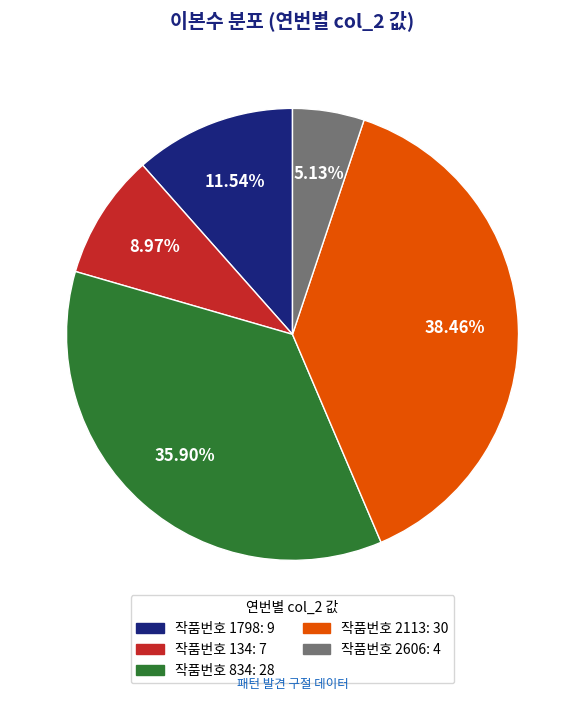

Does any single category account for the majority?

No